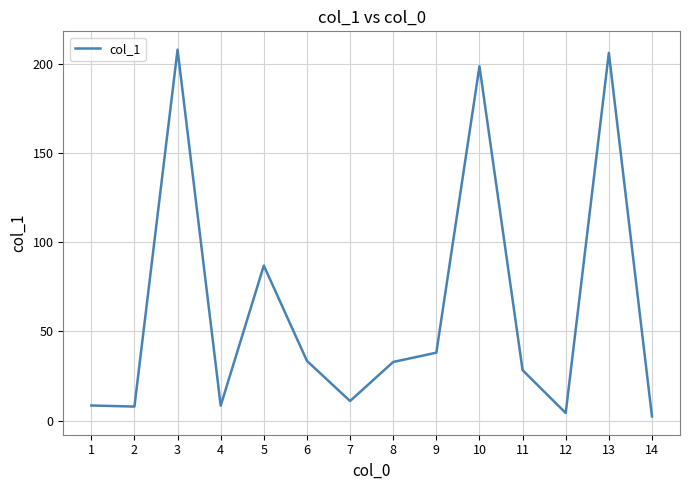

How many values are below 32?

7